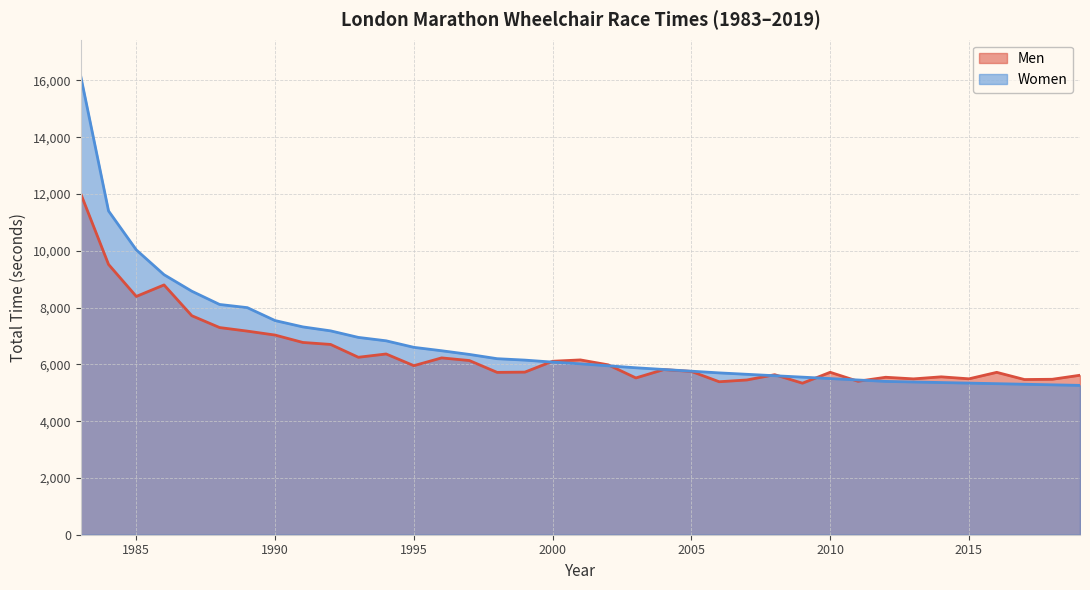

How many lines are shown in the chart?

2